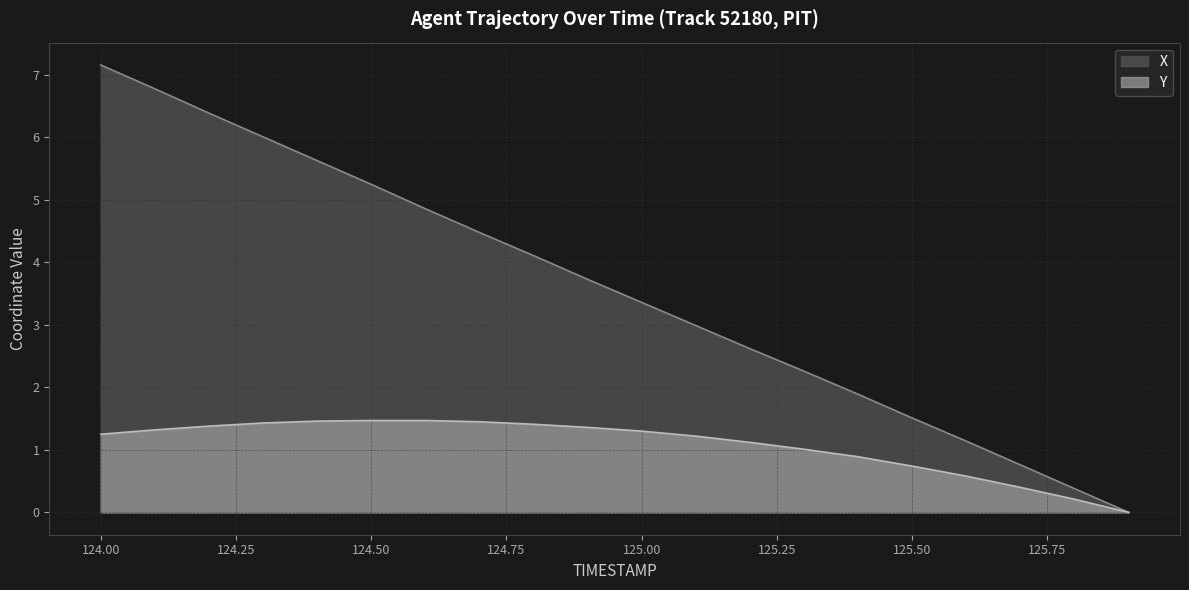

How many data points in X are above 3?

11